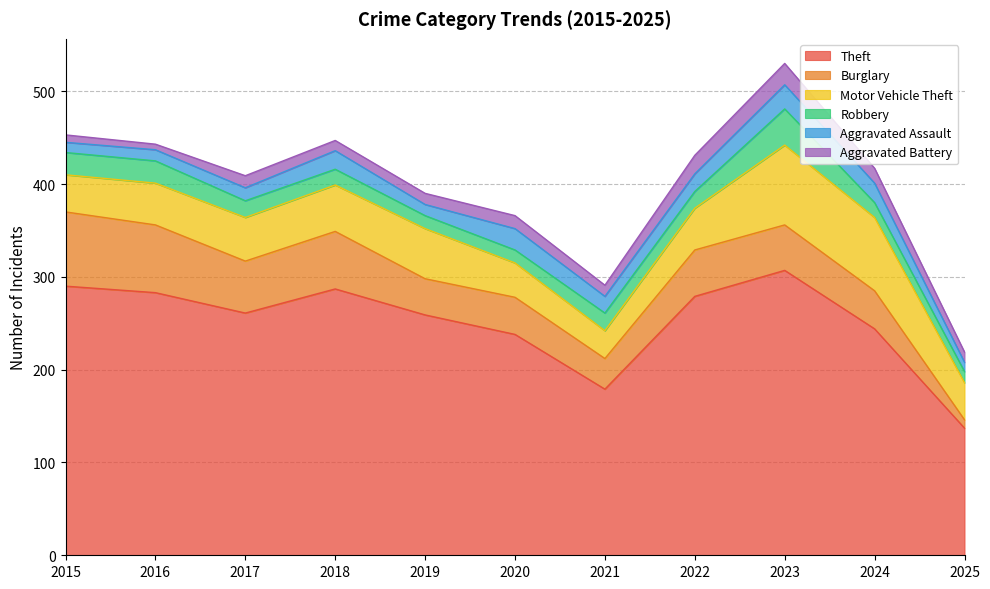

After their last crossing, which series has the higher values: Burglary or Robbery?

Robbery